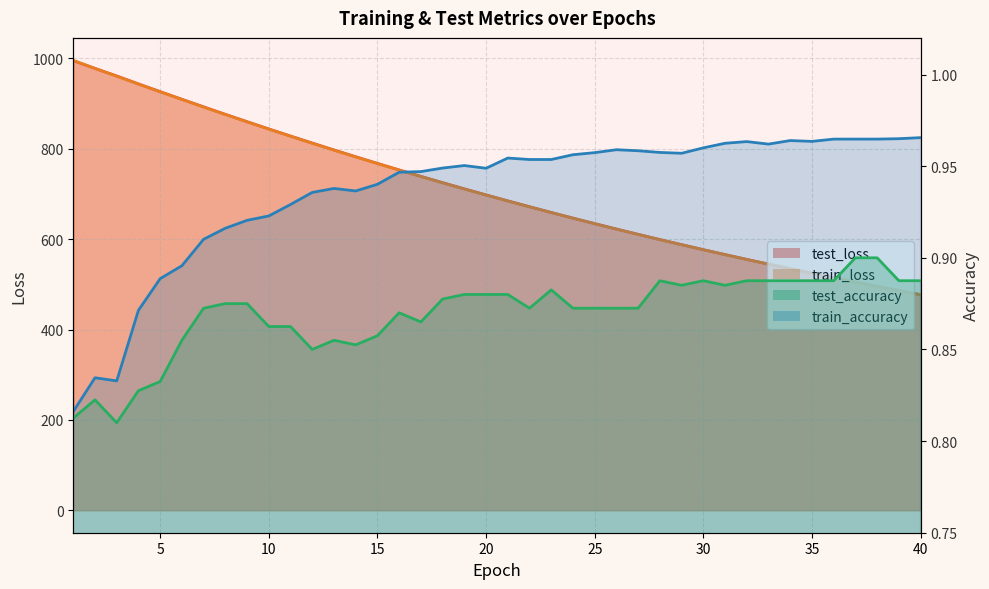

At which label is train_accuracy closest to 0?

1